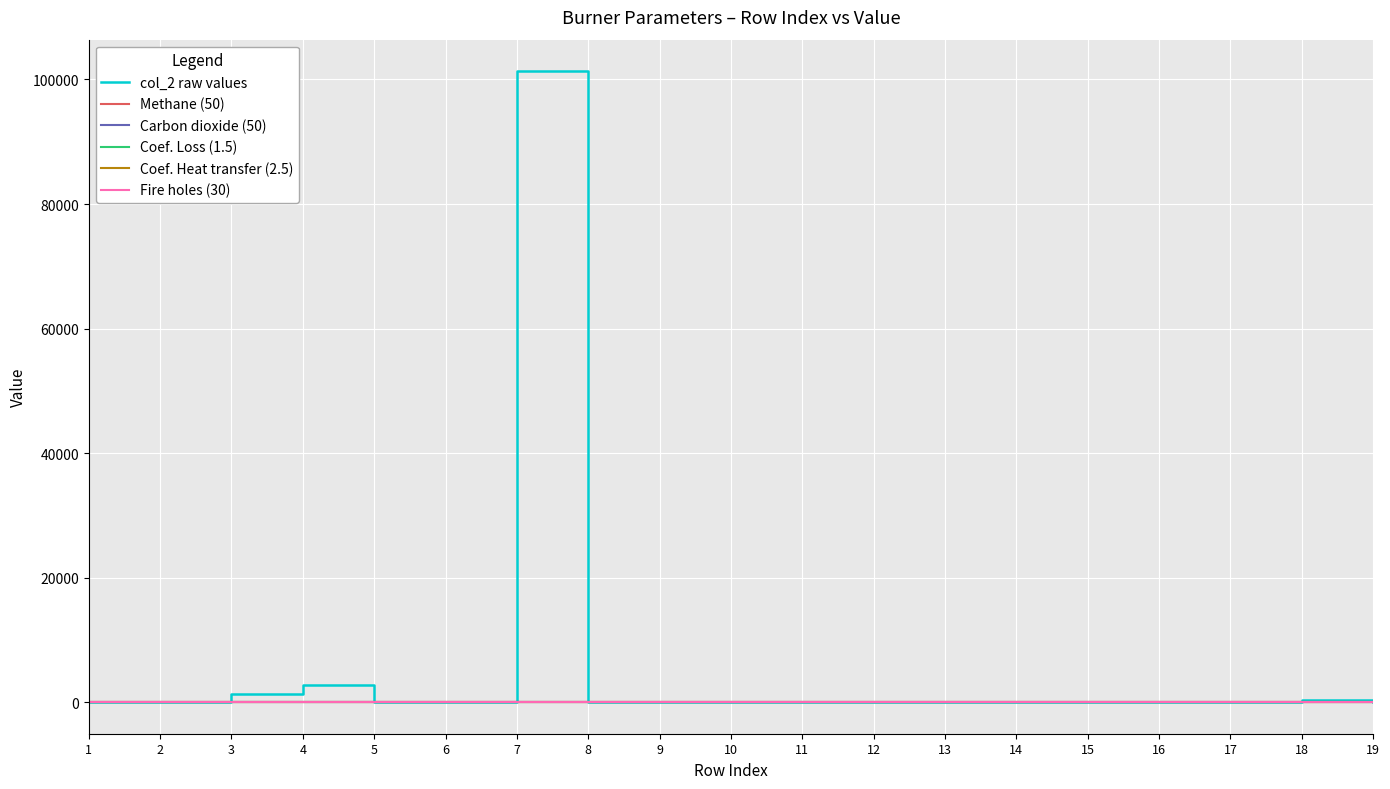

Which series has the largest total across all categories?

col_2 raw values